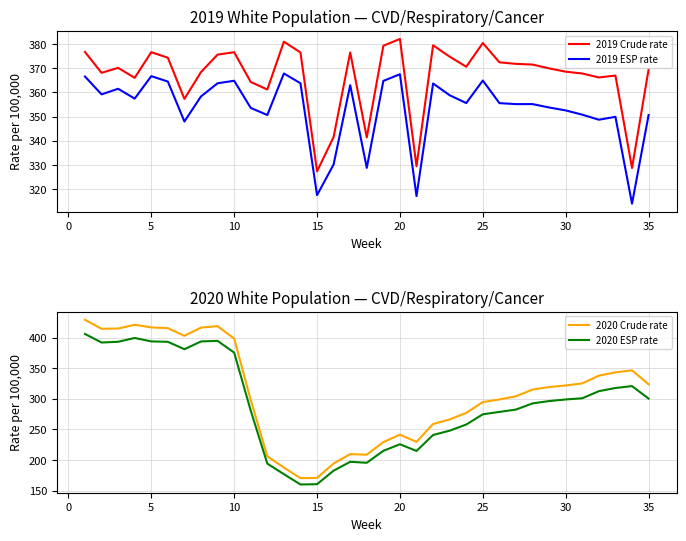

True or false: 2019 Crude rate and 2019 ESP rate intersect in this chart.

False